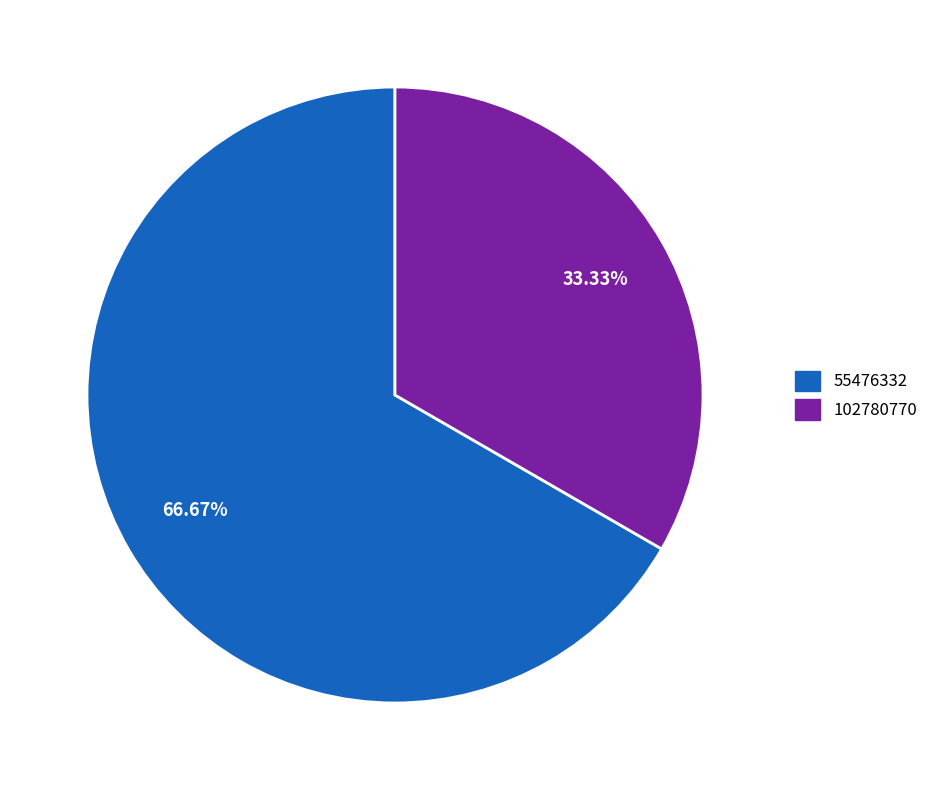

Which slice represents more than half of the pie?

55476332